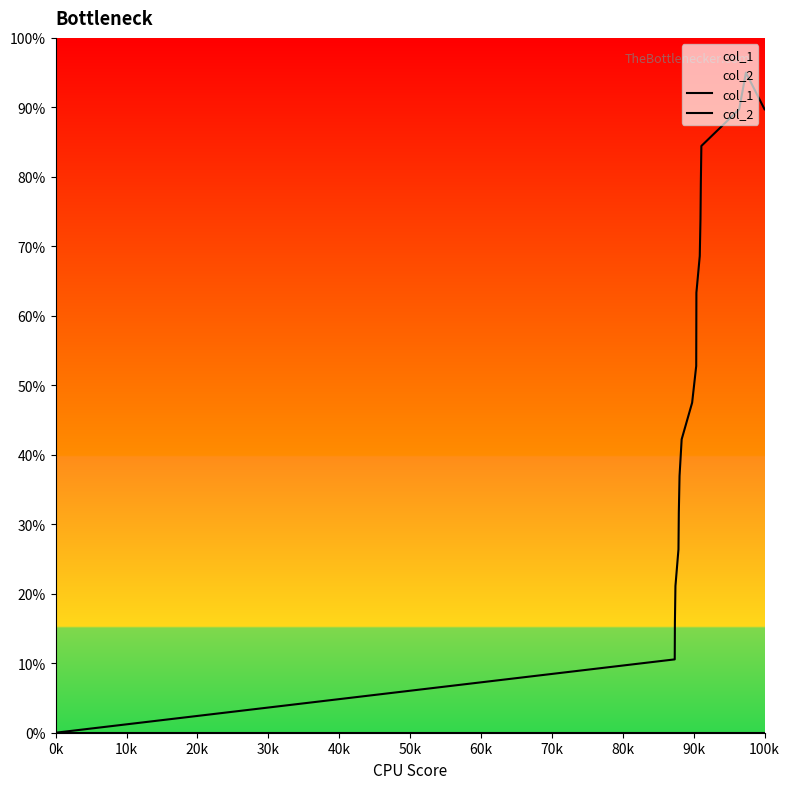

What is the spread (max minus min) of values at 100k?

89.7